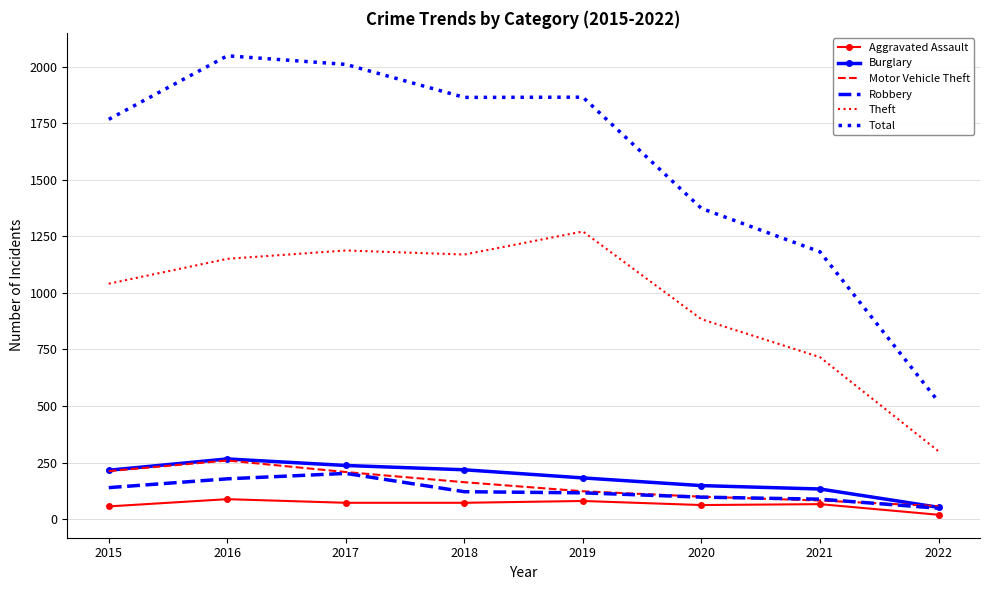

Which series changed the most between 2017 and 2021?

Total